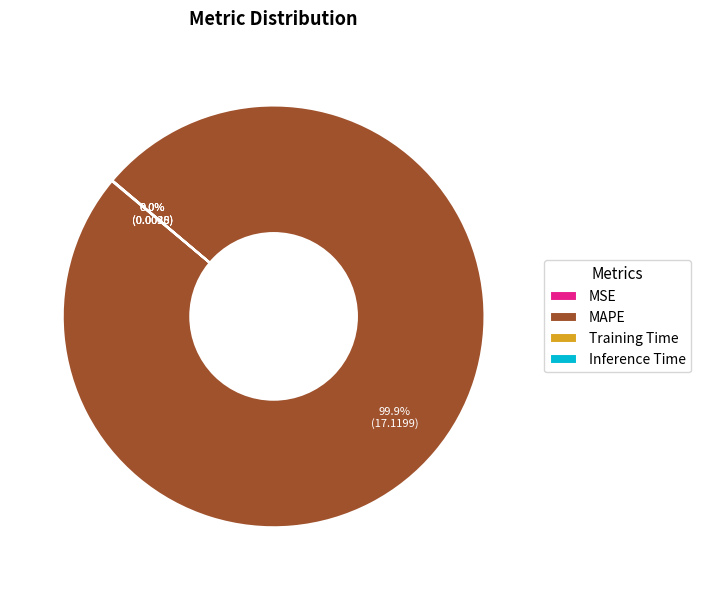

Does any single category account for the majority?

Yes